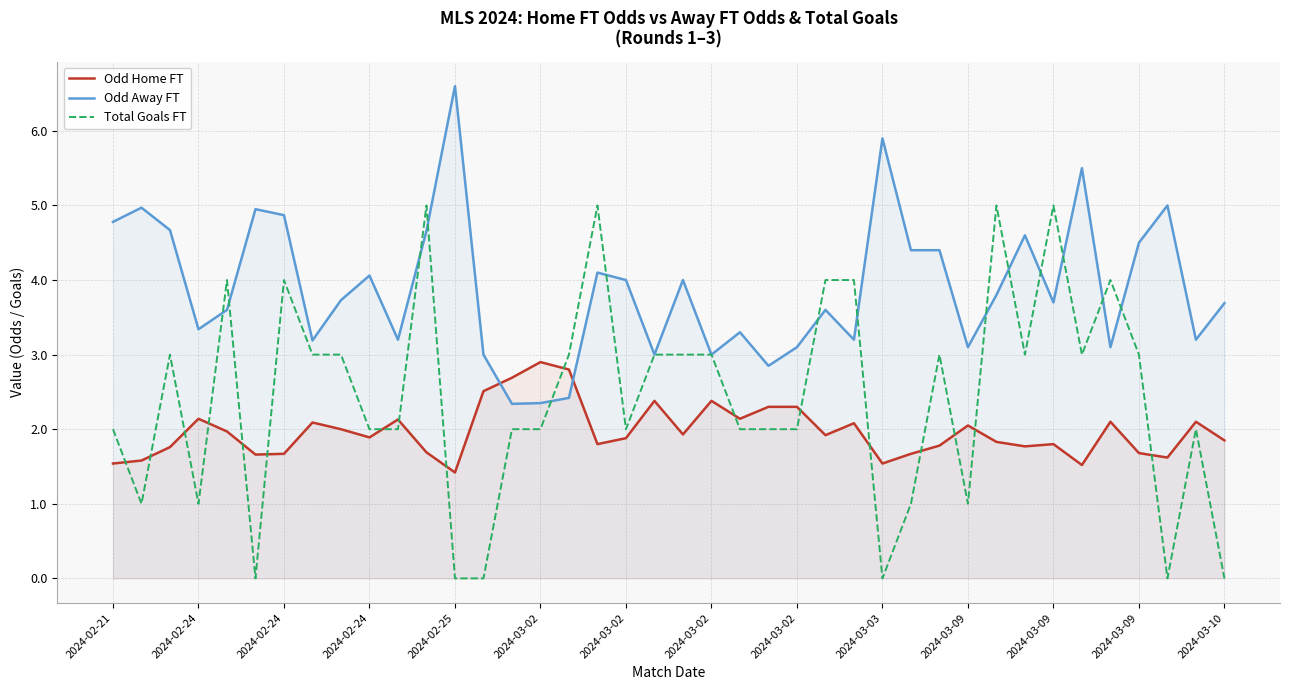

In Odd Home FT, how many points are lower than both neighbors (excluding endpoints)?

11